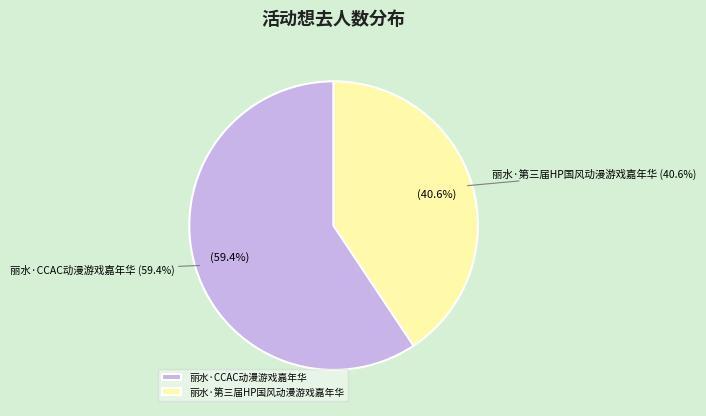

To the nearest percent, what is the combined percentage of 丽水·CCAC动漫游戏嘉年华 and 丽水·第三届HP国风动漫游戏嘉年华?

100%